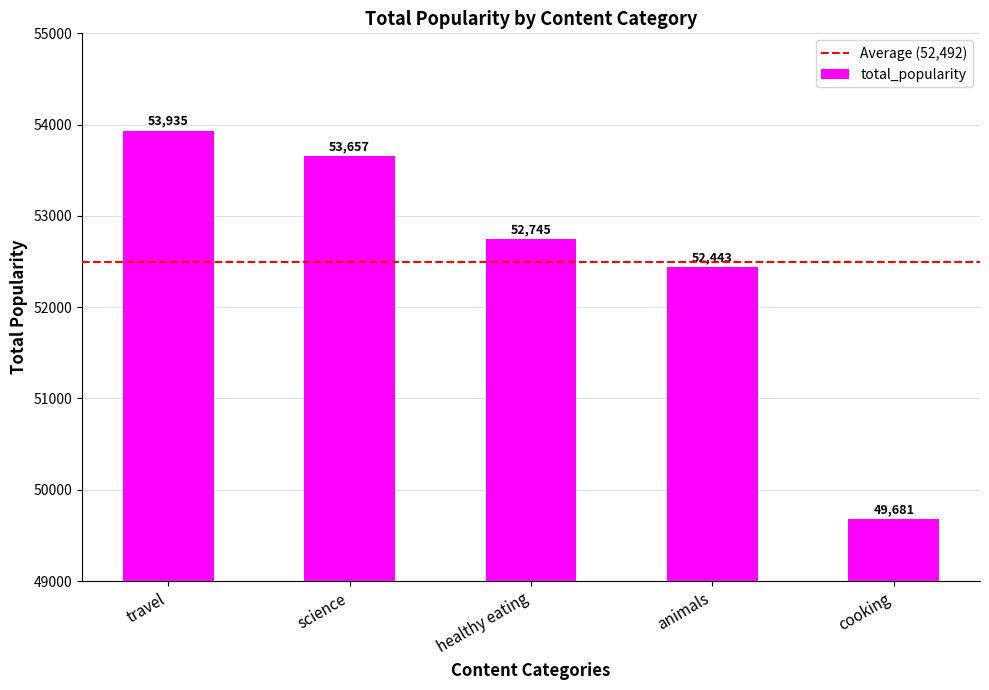

What position from the right is travel?

5